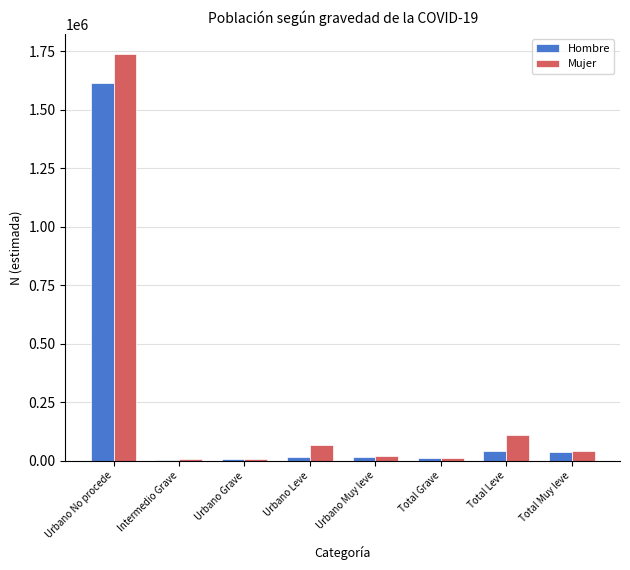

True or false: Hombre has a value of 38674 at Total Muy leve.

True